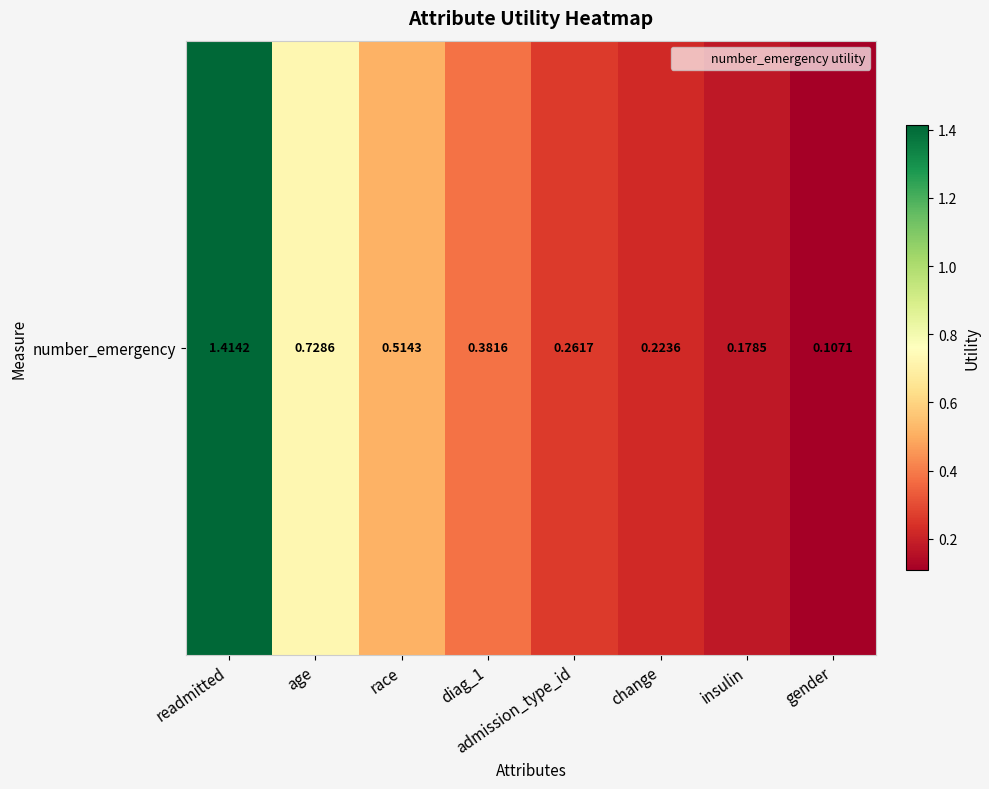

Reading left to right, list all the values displayed in this chart.

readmitted=1.4	age=0.7	race=0.5	diag_1=0.4	admission_type_id=0.3	change=0.2	insulin=0.2	gender=0.1